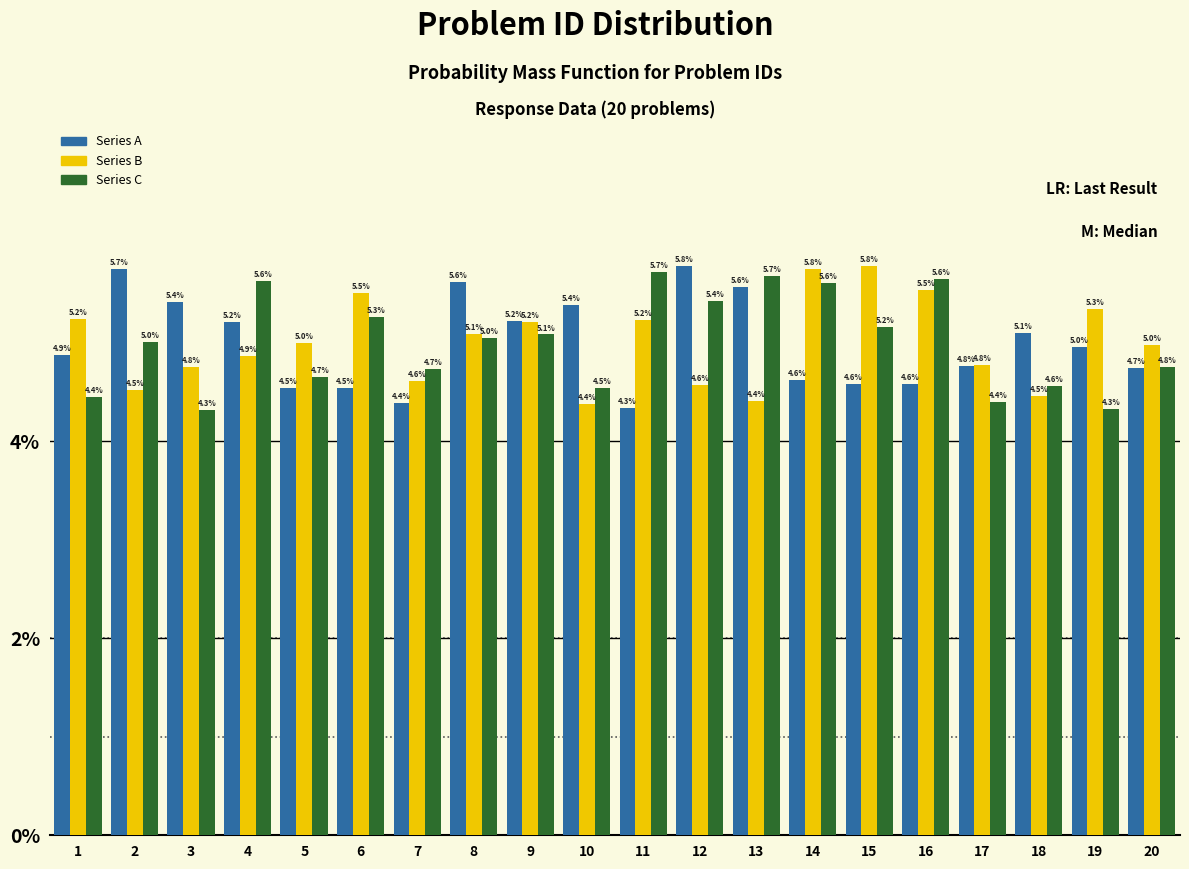

Reading left to right, extract all data points from this chart.

Series A: 1=4.9	2=5.7	3=5.4	4=5.2	5=4.5	6=4.5	7=4.4	8=5.6	9=5.2	10=5.4	11=4.3	12=5.8	13=5.6	14=4.6	15=4.6	16=4.6	17=4.8	18=5.1	19=5.0	20=4.7
Series B: 1=5.2	2=4.5	3=4.8	4=4.9	5=5.0	6=5.5	7=4.6	8=5.1	9=5.2	10=4.4	11=5.2	12=4.6	13=4.4	14=5.8	15=5.8	16=5.5	17=4.8	18=4.5	19=5.3	20=5.0
Series C: 1=4.4	2=5.0	3=4.3	4=5.6	5=4.7	6=5.3	7=4.7	8=5.0	9=5.1	10=4.5	11=5.7	12=5.4	13=5.7	14=5.6	15=5.2	16=5.6	17=4.4	18=4.6	19=4.3	20=4.8